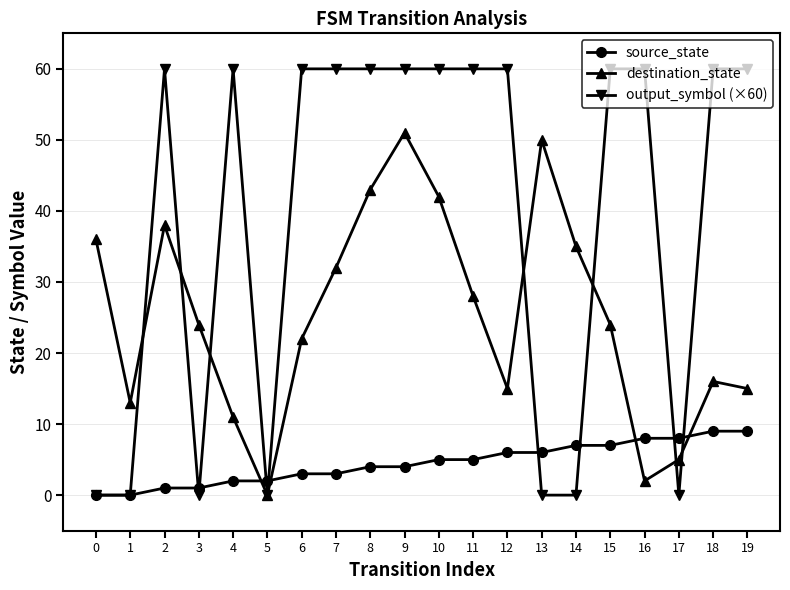

True or false: destination_state and output_symbol (×60) intersect in this chart.

True